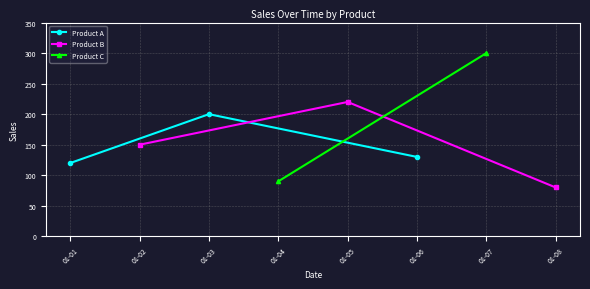

The value of Product A at 01-03 is 200. True or false?

True